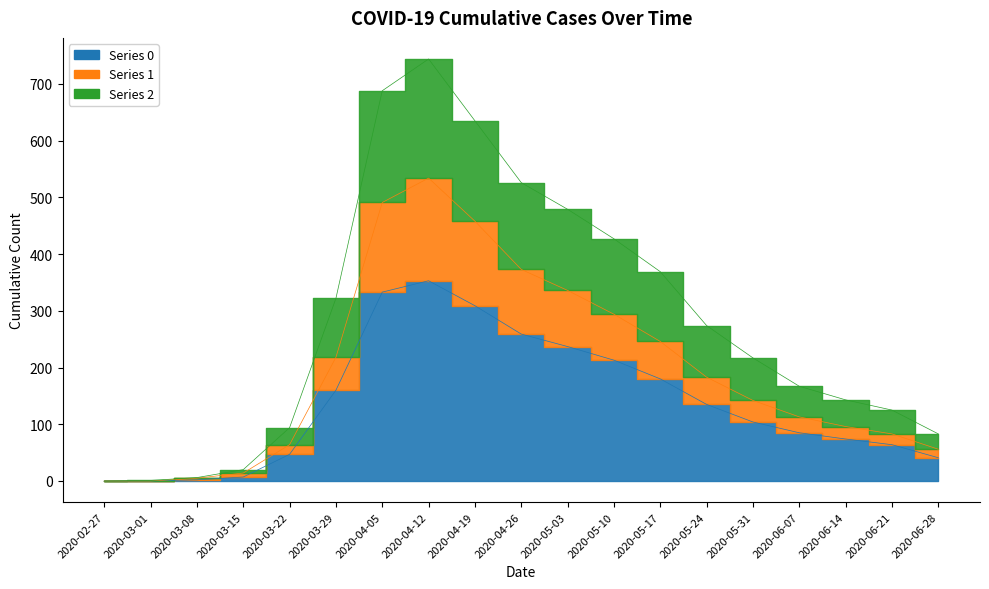

What position from the left is 2020-03-15?

4